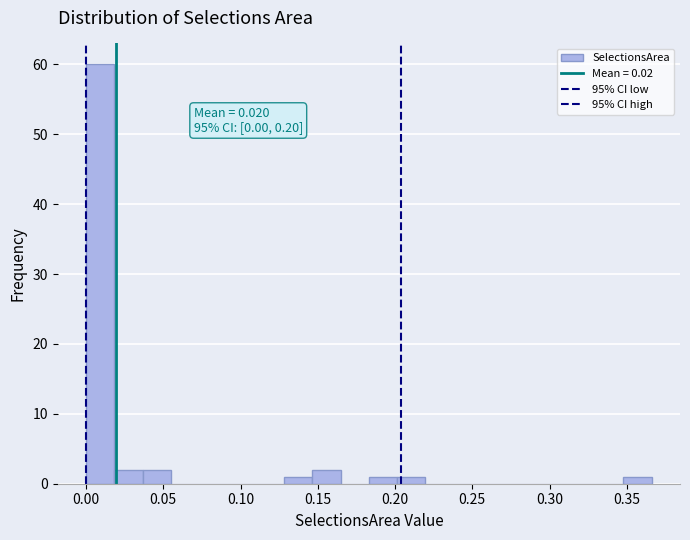

Read against the x-axis, roughly where is the centre of the tallest bar?

0.010